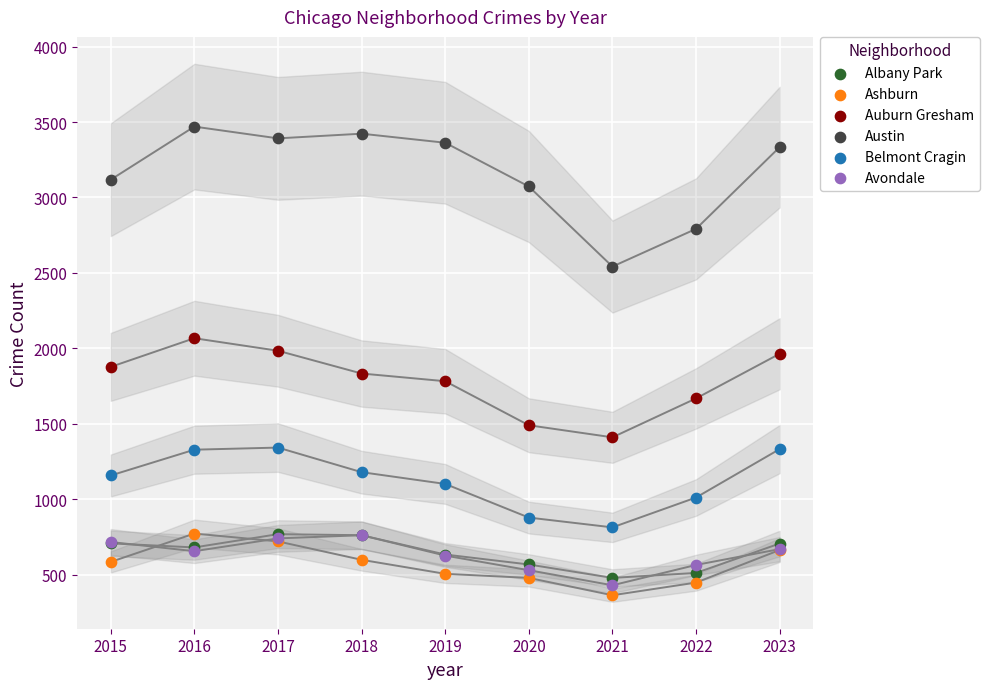

What are all the series names shown in the legend?

Albany Park, Ashburn, Auburn Gresham, Austin, Belmont Cragin, Avondale